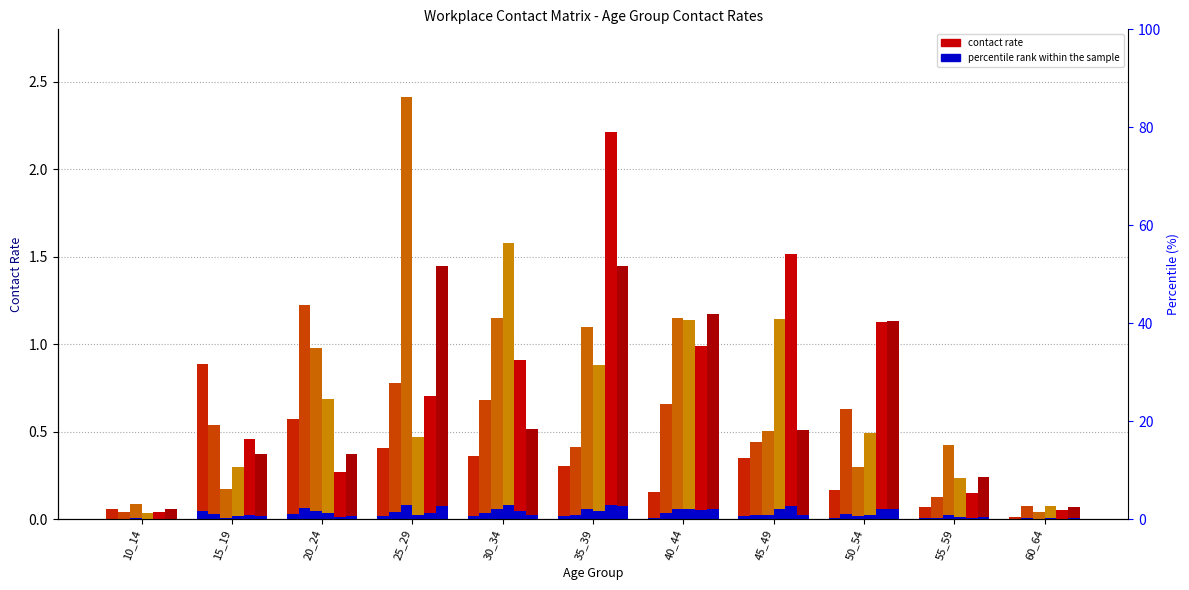

Is the value of col_7 (30_34) at 30_34 greater than the value of col_8 (35_39) at 50_54?

Yes